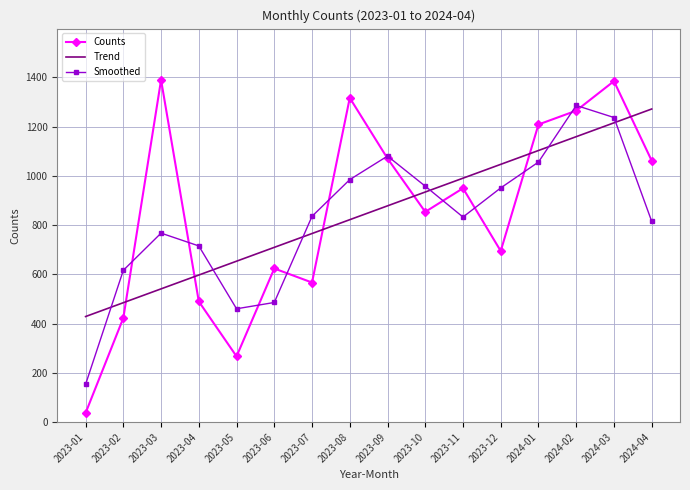

What is the total value across all series at 2024-04?

3149.6